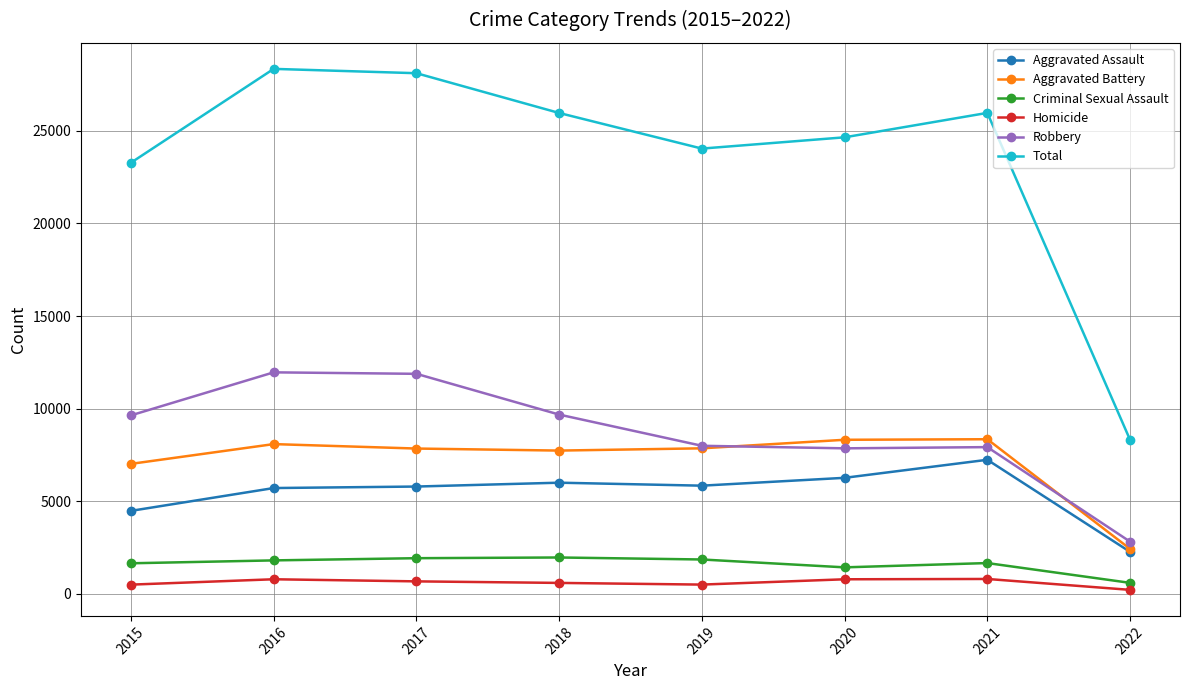

True or false: Homicide has more than 0 interior local peaks.

True